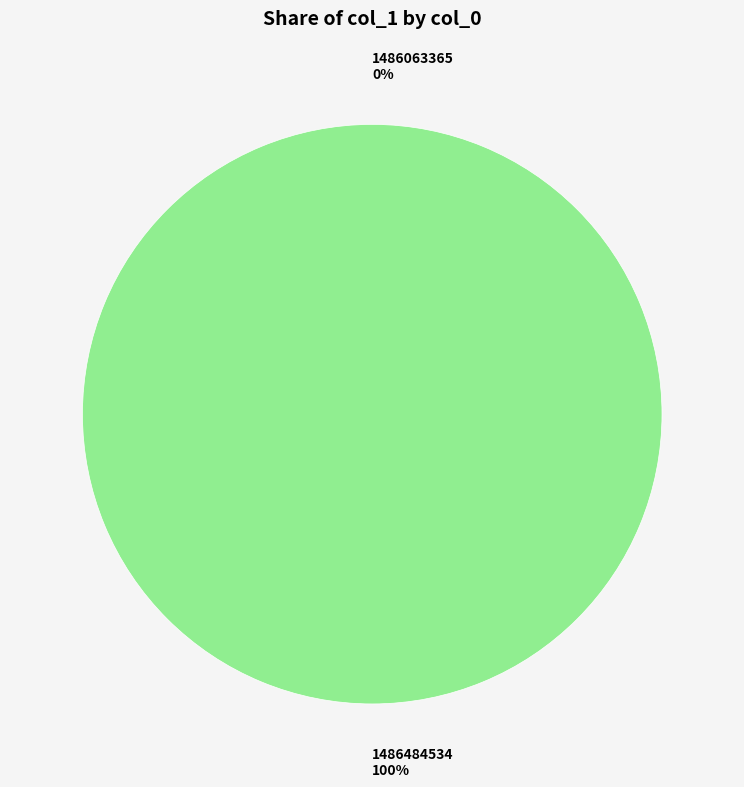

Count the number of slices in the pie.

2